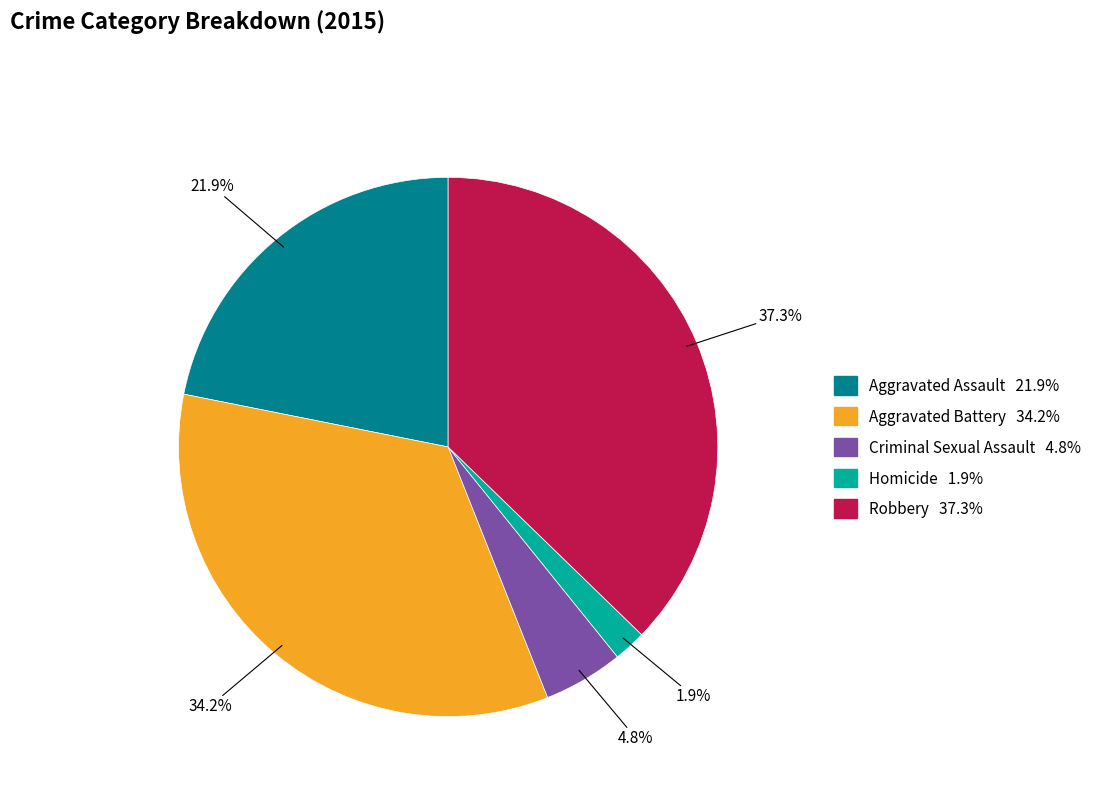

Approximately how many times larger is the value at Criminal Sexual Assault compared to Homicide?

2.5